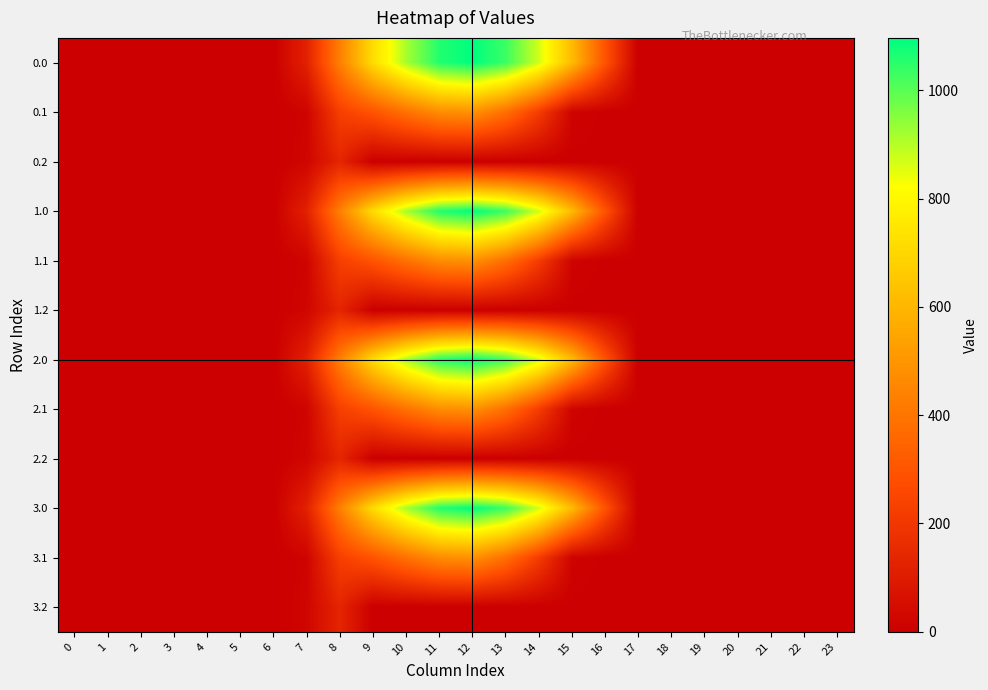

At how many categories does at least one series exceed 21?

10